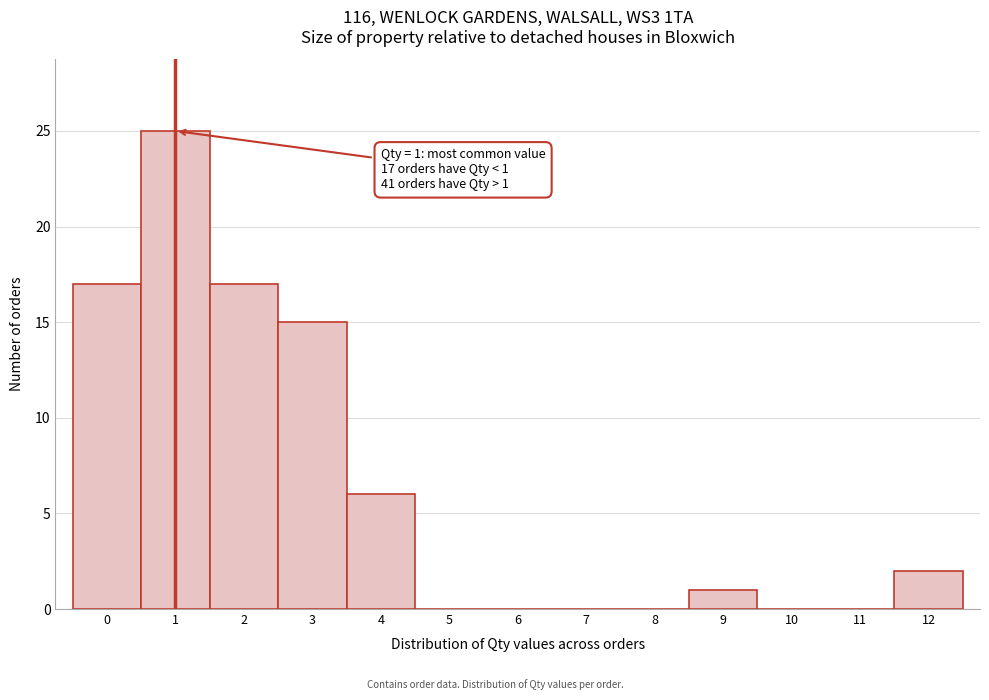

Which range on the x-axis has the tallest bar?

0.5 to 1.5